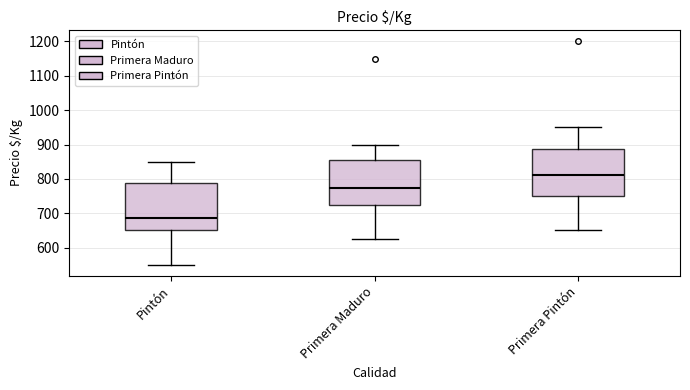

Reading left to right, transcribe this box plot: for each box, give where its median line is, the range the box spans, and where its two whiskers end, as read against the y-axis. The values are not printed on the chart, so give them approximately, as read against the axis.

Pintón: median 690, box 650 to 790, whiskers 550 to 850
Primera Maduro: median 780, box 730 to 860, whiskers 630 to 900
Primera Pintón: median 810, box 750 to 890, whiskers 650 to 950